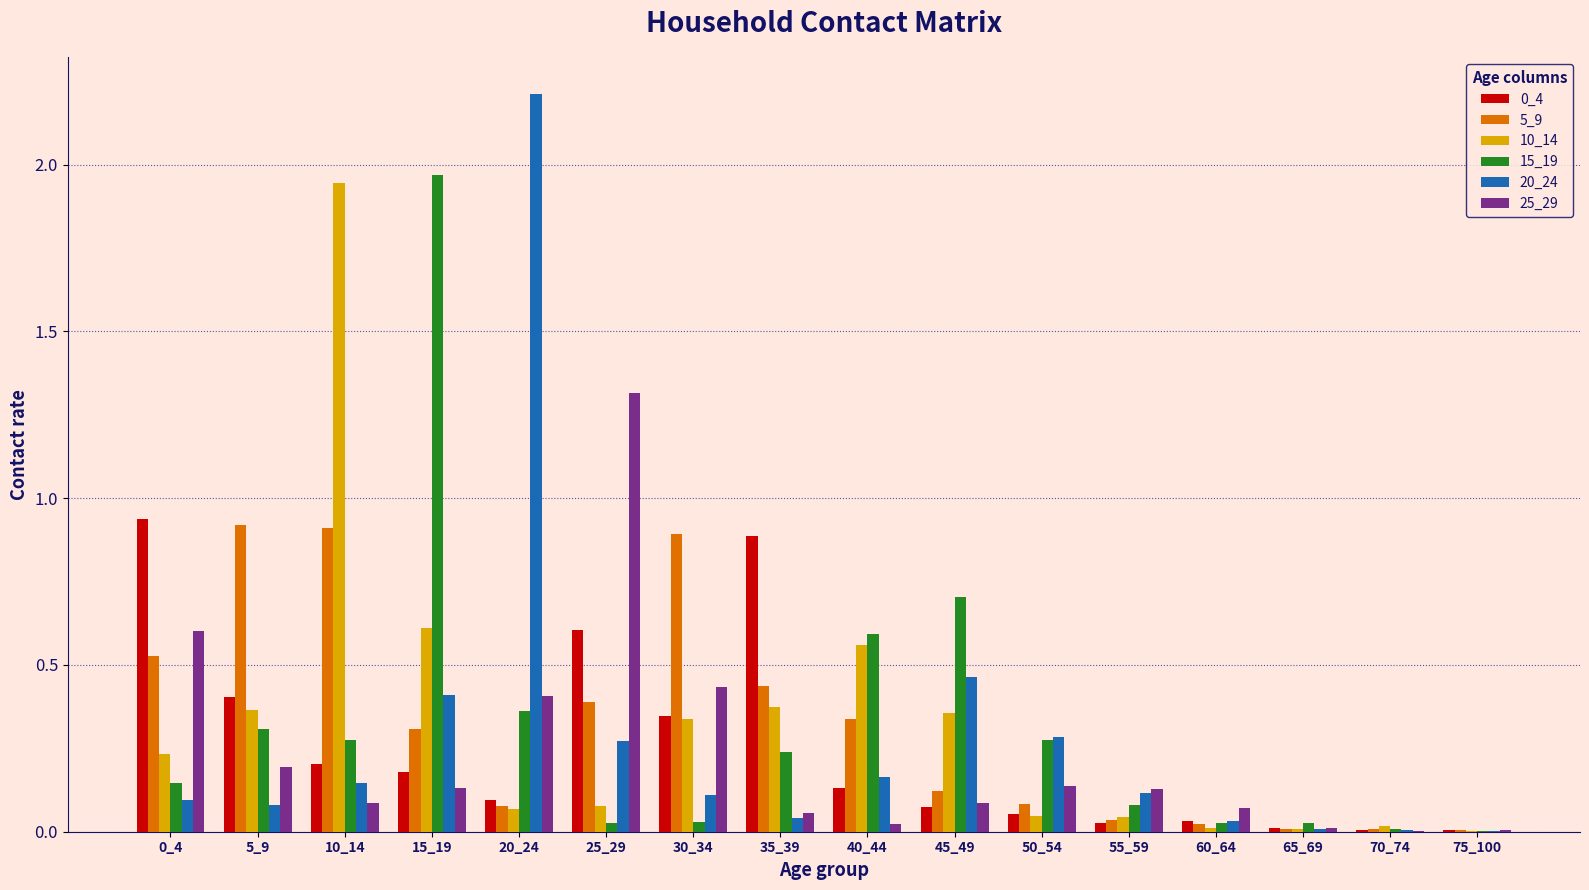

True or false: 5_9 has a value of 0.4 at 10_14.

False